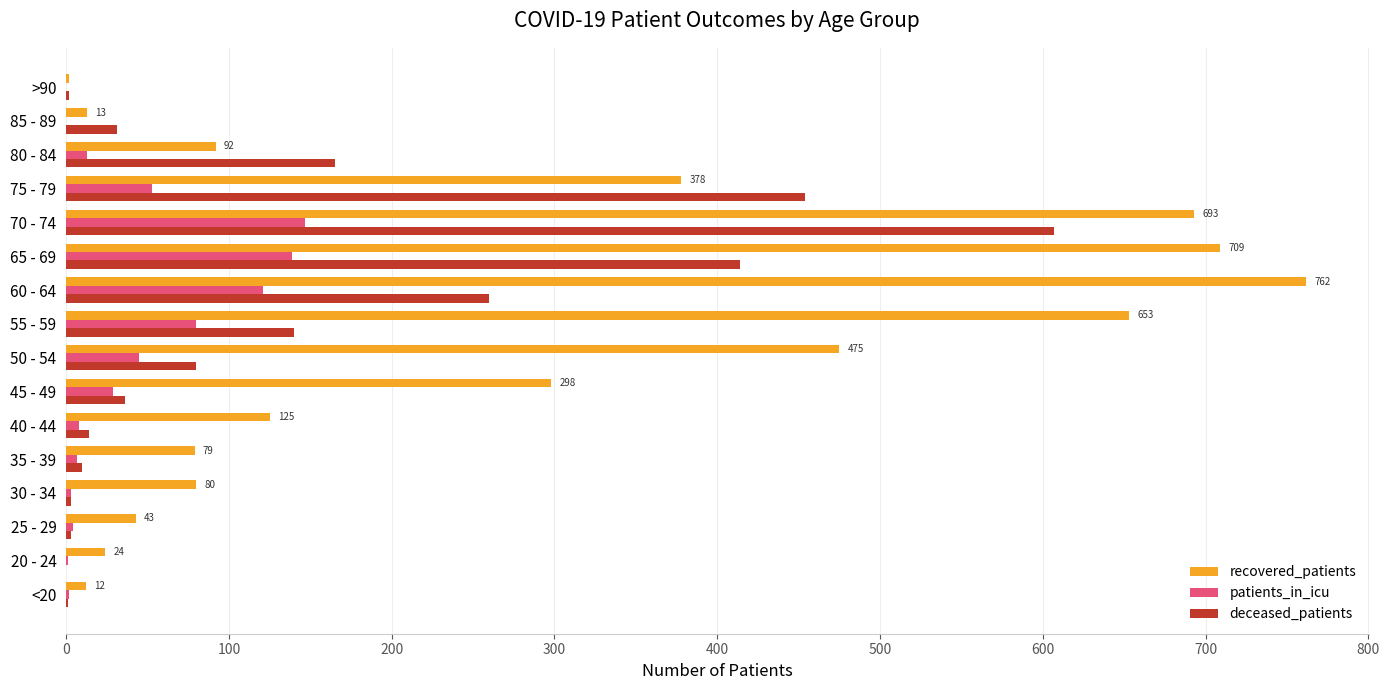

Which series has the largest total across all categories?

recovered_patients